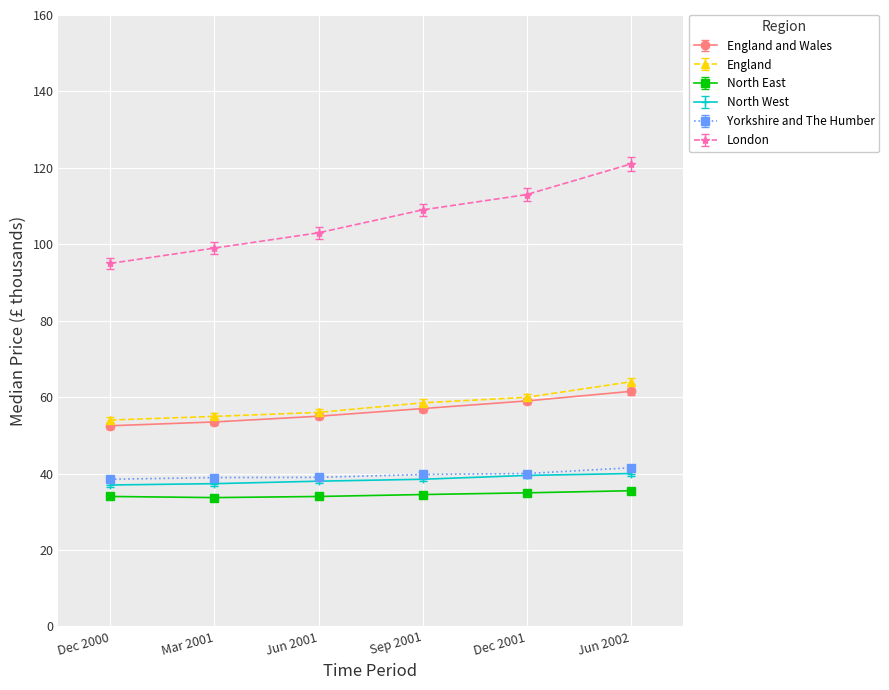

Does the chart have visible grid lines?

Yes